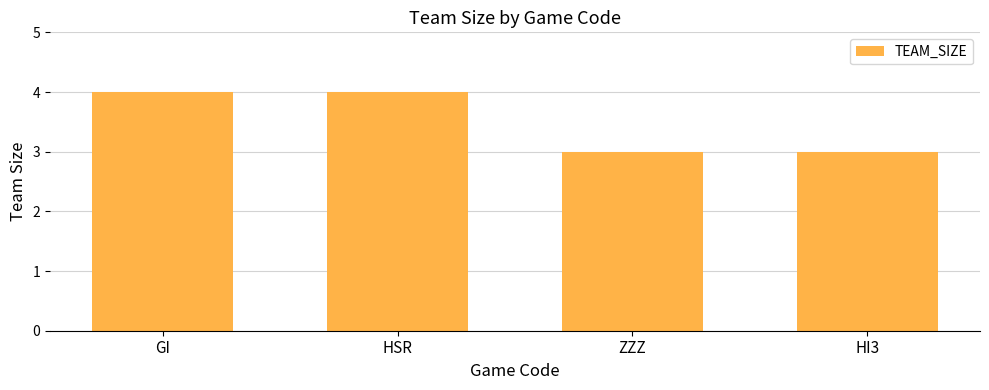

How many values are between 3 and 4?

4